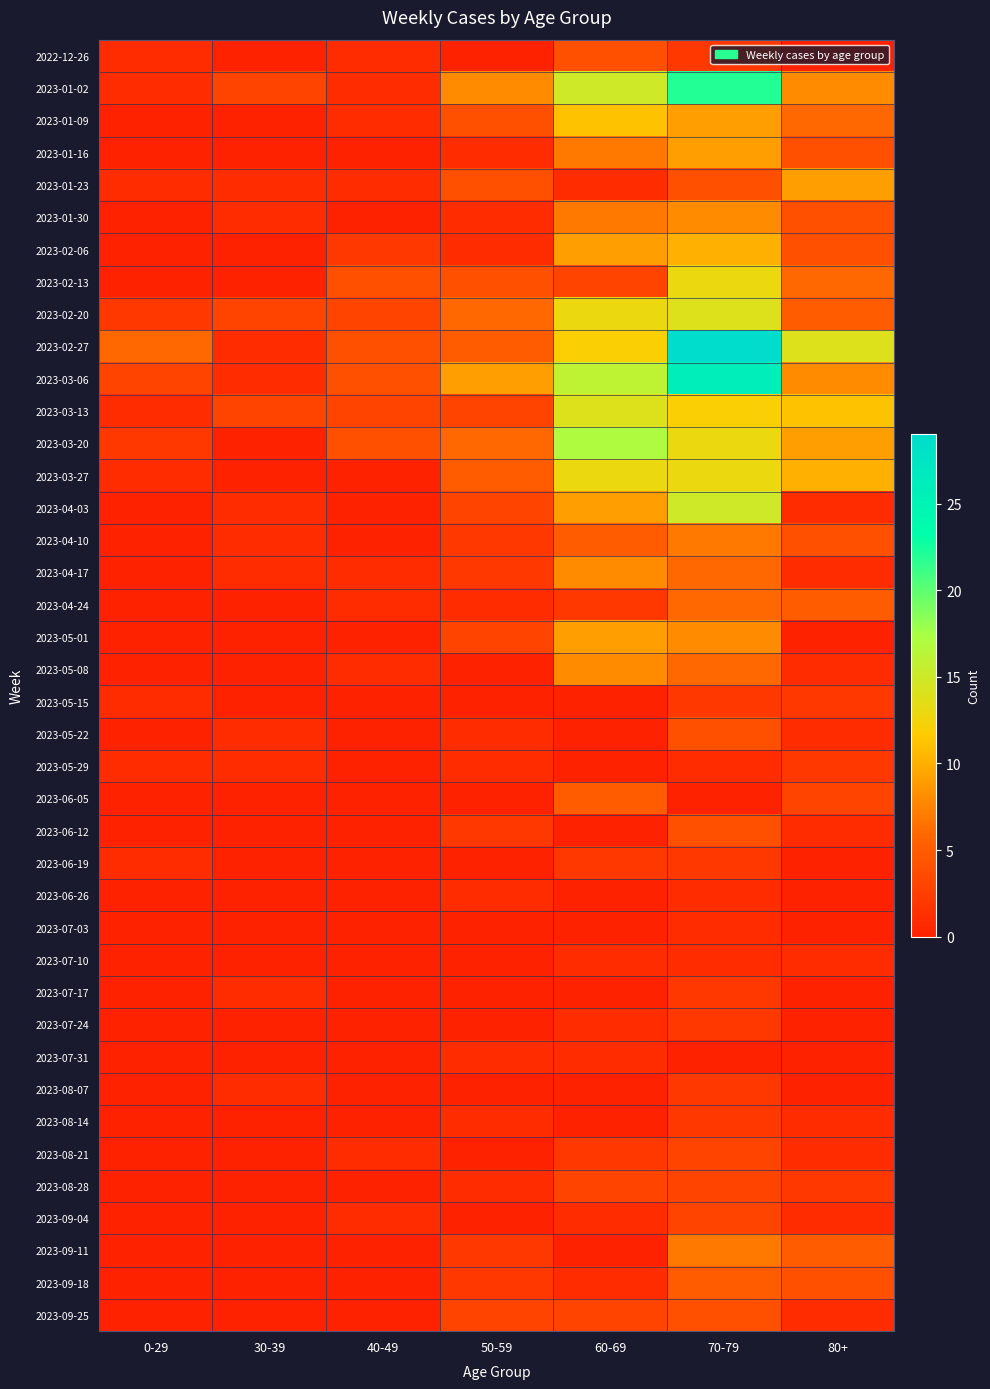

Reading left to right, extract all data points from this chart.

2022-12-26: 0-29=1	30-39=0	40-49=1	50-59=0	60-69=4	70-79=2	80+=0
2023-01-02: 0-29=1	30-39=3	40-49=1	50-59=8	60-69=15	70-79=22	80+=8
2023-01-09: 0-29=0	30-39=0	40-49=1	50-59=4	60-69=11	70-79=9	80+=6
2023-01-16: 0-29=0	30-39=0	40-49=0	50-59=1	60-69=7	70-79=9	80+=4
2023-01-23: 0-29=1	30-39=1	40-49=1	50-59=4	60-69=1	70-79=4	80+=9
2023-01-30: 0-29=0	30-39=1	40-49=0	50-59=1	60-69=7	70-79=8	80+=4
2023-02-06: 0-29=0	30-39=0	40-49=2	50-59=1	60-69=9	70-79=10	80+=4
2023-02-13: 0-29=0	30-39=0	40-49=4	50-59=4	60-69=3	70-79=13	80+=6
2023-02-20: 0-29=2	30-39=3	40-49=3	50-59=6	60-69=13	70-79=14	80+=5
2023-02-27: 0-29=6	30-39=1	40-49=4	50-59=5	60-69=12	70-79=29	80+=14
2023-03-06: 0-29=3	30-39=1	40-49=4	50-59=9	60-69=16	70-79=26	80+=8
2023-03-13: 0-29=1	30-39=3	40-49=3	50-59=3	60-69=14	70-79=12	80+=11
2023-03-20: 0-29=2	30-39=0	40-49=4	50-59=6	60-69=17	70-79=13	80+=9
2023-03-27: 0-29=1	30-39=0	40-49=0	50-59=5	60-69=13	70-79=13	80+=10
2023-04-03: 0-29=0	30-39=1	40-49=0	50-59=3	60-69=9	70-79=15	80+=1
2023-04-10: 0-29=0	30-39=1	40-49=0	50-59=2	60-69=5	70-79=7	80+=4
2023-04-17: 0-29=0	30-39=1	40-49=1	50-59=2	60-69=8	70-79=6	80+=1
2023-04-24: 0-29=0	30-39=0	40-49=1	50-59=1	60-69=2	70-79=6	80+=5
2023-05-01: 0-29=0	30-39=0	40-49=0	50-59=3	60-69=9	70-79=8	80+=0
2023-05-08: 0-29=0	30-39=0	40-49=1	50-59=0	60-69=8	70-79=6	80+=1
2023-05-15: 0-29=1	30-39=0	40-49=0	50-59=0	60-69=0	70-79=2	80+=2
2023-05-22: 0-29=0	30-39=1	40-49=0	50-59=1	60-69=0	70-79=4	80+=1
2023-05-29: 0-29=1	30-39=1	40-49=0	50-59=1	60-69=0	70-79=1	80+=2
2023-06-05: 0-29=0	30-39=0	40-49=0	50-59=0	60-69=5	70-79=0	80+=3
2023-06-12: 0-29=0	30-39=0	40-49=0	50-59=2	60-69=0	70-79=4	80+=1
2023-06-19: 0-29=1	30-39=0	40-49=0	50-59=0	60-69=2	70-79=2	80+=0
2023-06-26: 0-29=0	30-39=0	40-49=0	50-59=1	60-69=0	70-79=1	80+=0
2023-07-03: 0-29=0	30-39=0	40-49=0	50-59=0	60-69=0	70-79=1	80+=0
2023-07-10: 0-29=0	30-39=0	40-49=0	50-59=0	60-69=1	70-79=1	80+=1
2023-07-17: 0-29=0	30-39=1	40-49=0	50-59=0	60-69=0	70-79=2	80+=0
2023-07-24: 0-29=0	30-39=0	40-49=0	50-59=0	60-69=1	70-79=2	80+=0
2023-07-31: 0-29=0	30-39=0	40-49=0	50-59=1	60-69=1	70-79=0	80+=0
2023-08-07: 0-29=0	30-39=1	40-49=0	50-59=0	60-69=0	70-79=2	80+=0
2023-08-14: 0-29=0	30-39=0	40-49=0	50-59=1	60-69=0	70-79=2	80+=1
2023-08-21: 0-29=0	30-39=0	40-49=1	50-59=0	60-69=2	70-79=3	80+=1
2023-08-28: 0-29=0	30-39=0	40-49=0	50-59=1	60-69=3	70-79=3	80+=2
2023-09-04: 0-29=0	30-39=0	40-49=1	50-59=0	60-69=1	70-79=3	80+=1
2023-09-11: 0-29=0	30-39=0	40-49=0	50-59=2	60-69=0	70-79=7	80+=5
2023-09-18: 0-29=0	30-39=0	40-49=0	50-59=2	60-69=1	70-79=5	80+=4
2023-09-25: 0-29=0	30-39=0	40-49=0	50-59=3	60-69=3	70-79=4	80+=1